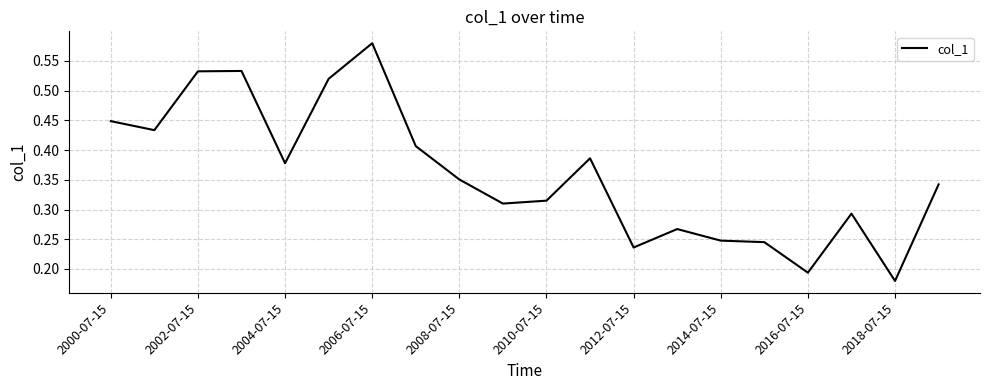

Count the number of data series in this chart.

1